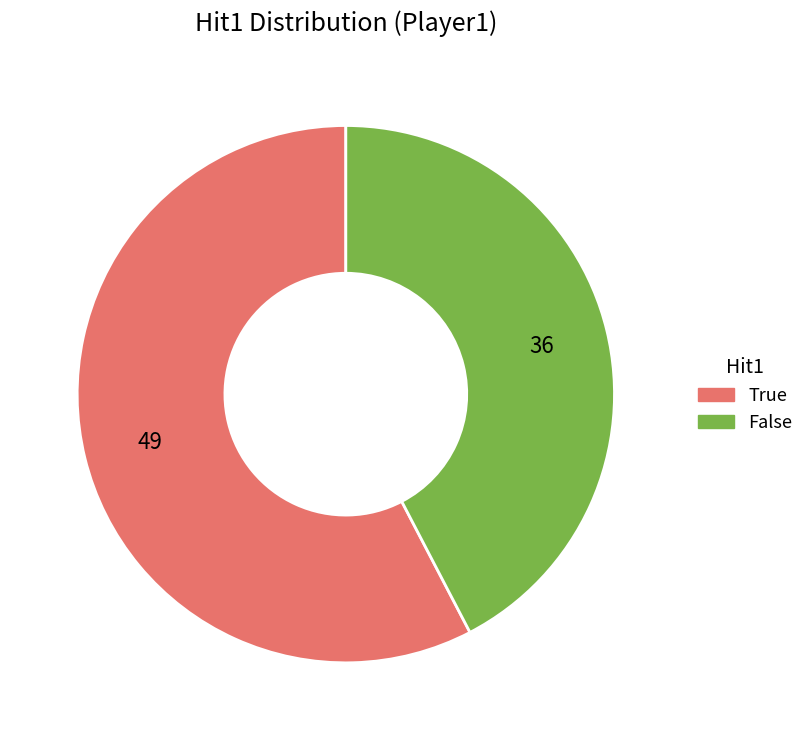

True or false: False accounts for 55% of the total.

False